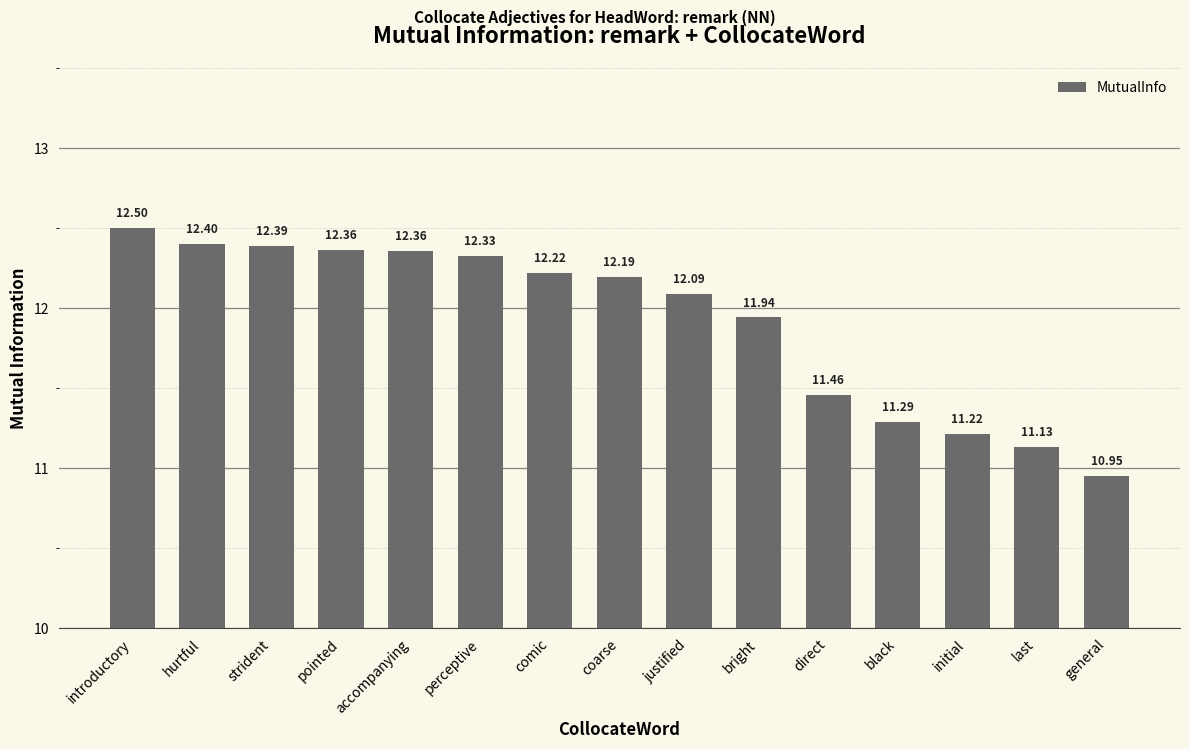

What is the label of the 14th bar from the left?

last